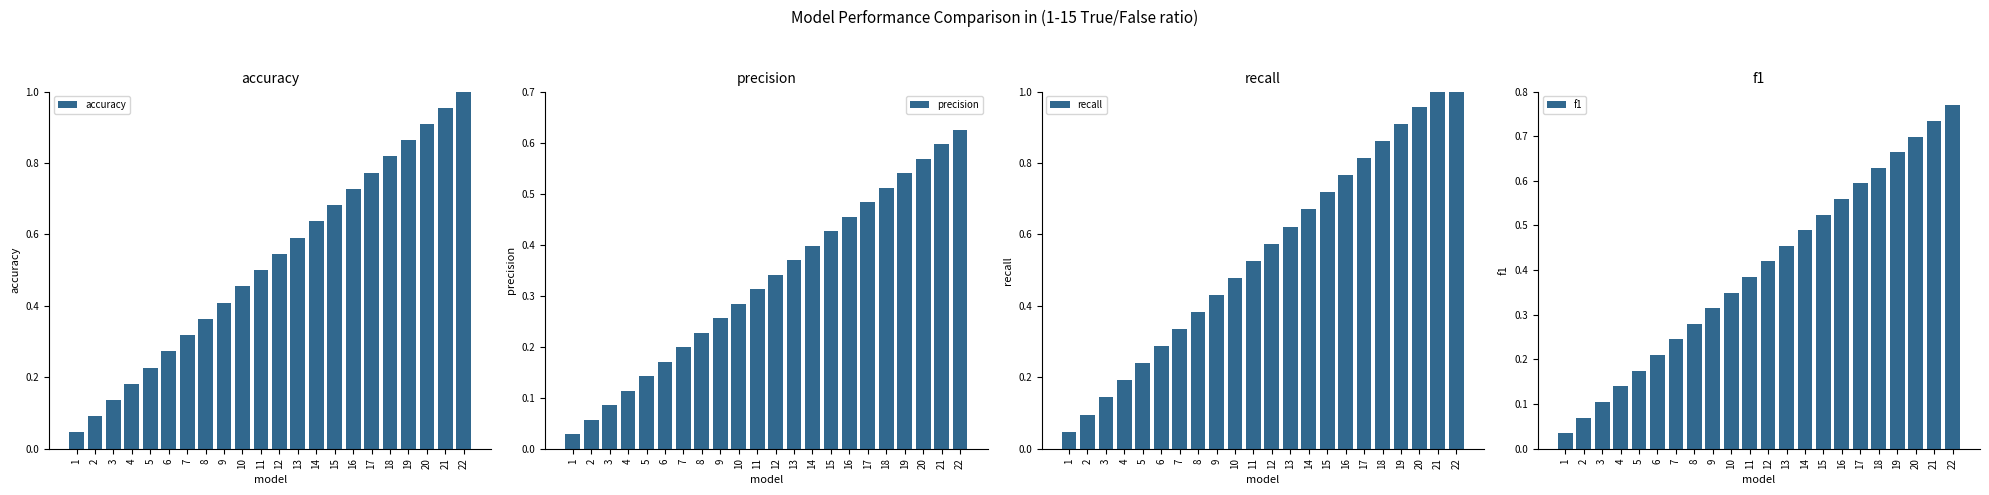

True or false: precision has a value of 0.3 at 16.

False